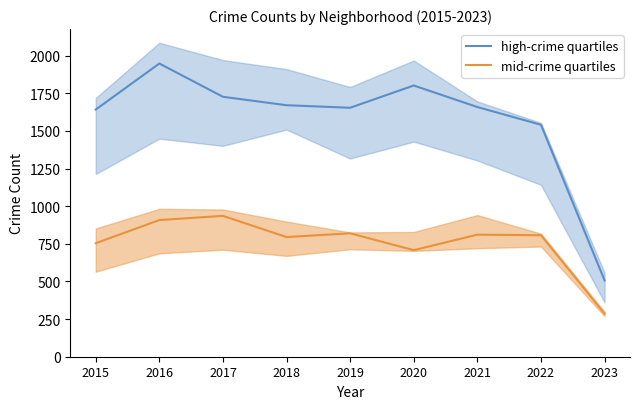

How many values in the mid-crime quartiles series exceed 807?

4